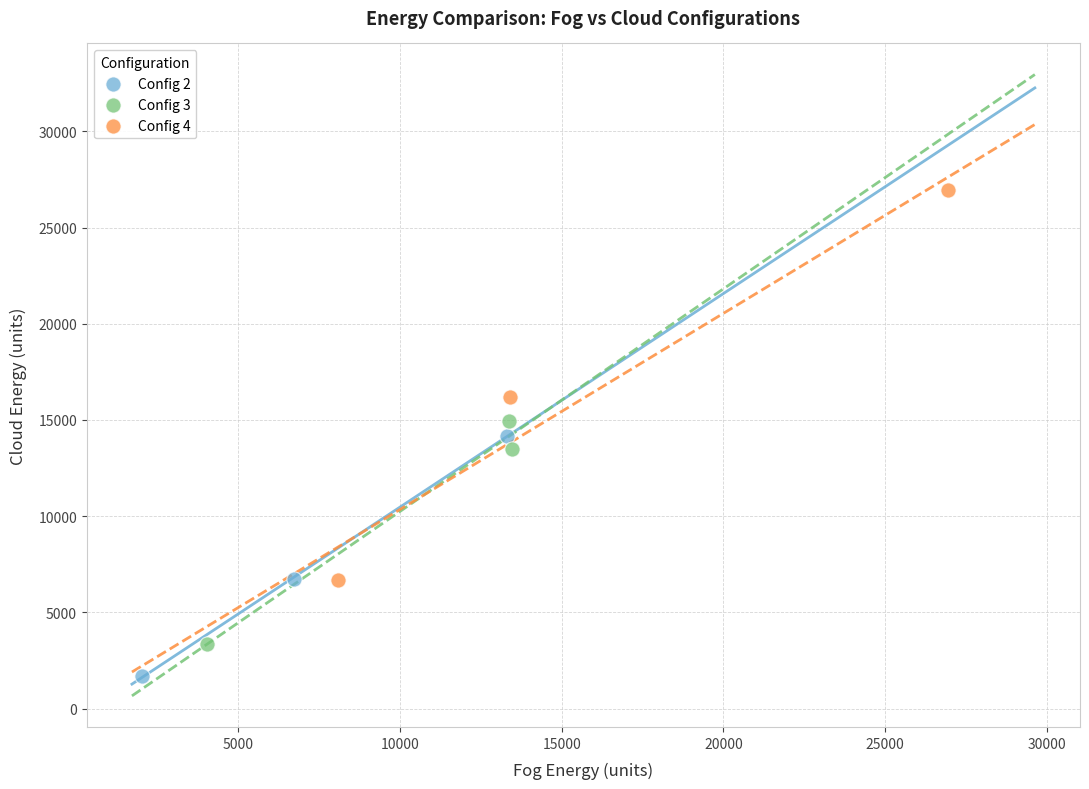

Which series has the largest Y range (max minus min)?

Config 4